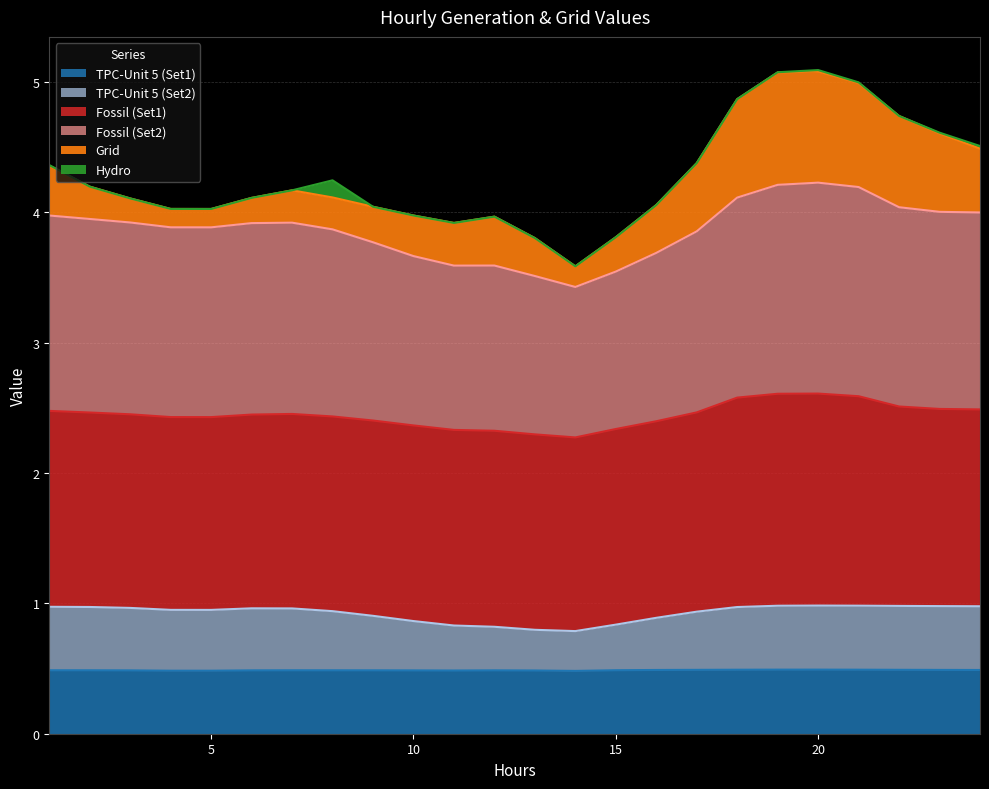

What is the maximum value for TPC-Unit 5 (Set1)?

0.5